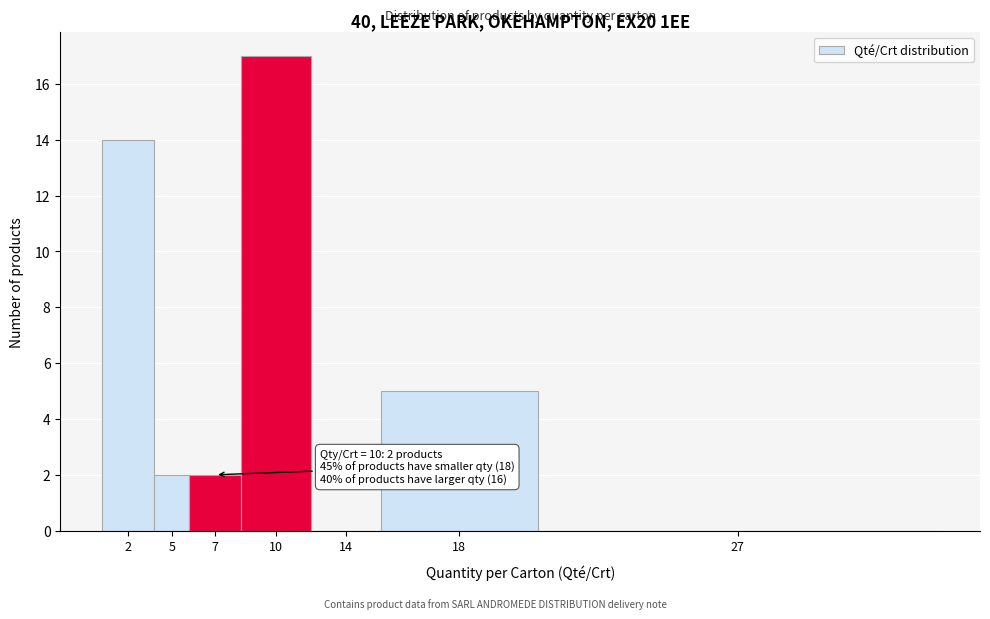

Reading right to left, what are all the values shown in this chart?

27=0	18=5	14=0	10=17	7=2	5=2	2=14